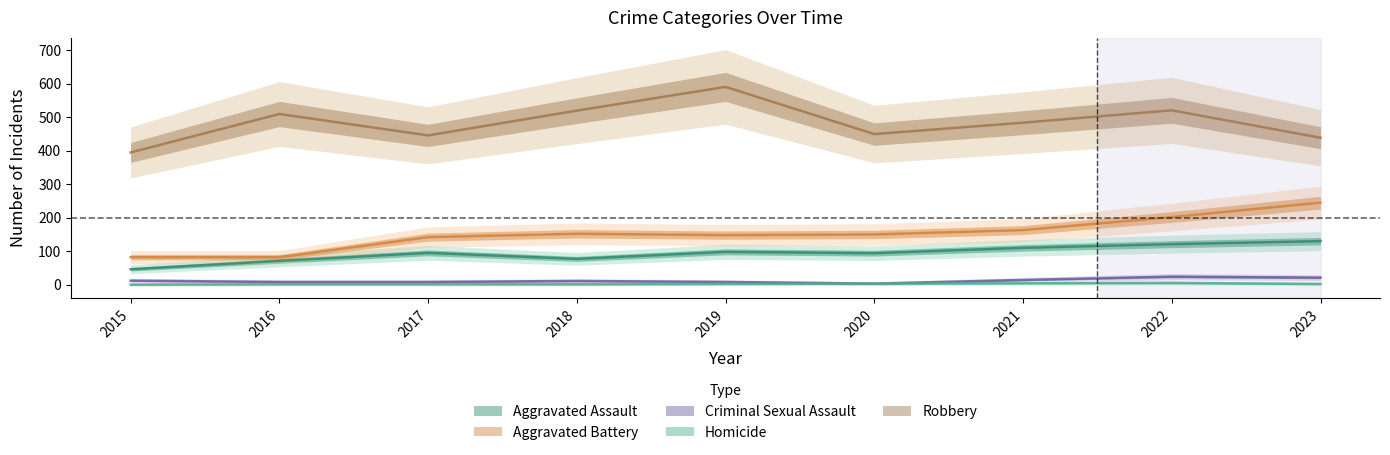

What are all the series names shown in the legend?

Aggravated Assault, Aggravated Battery, Criminal Sexual Assault, Homicide, Robbery